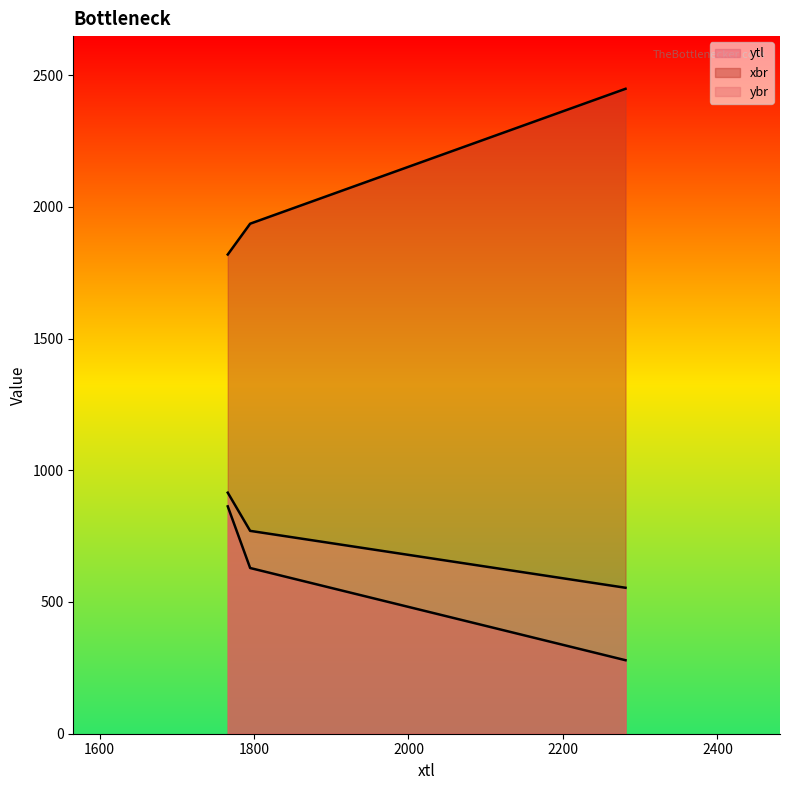

At 1766, list the series in order from largest to smallest.

xbr, ybr, ytl